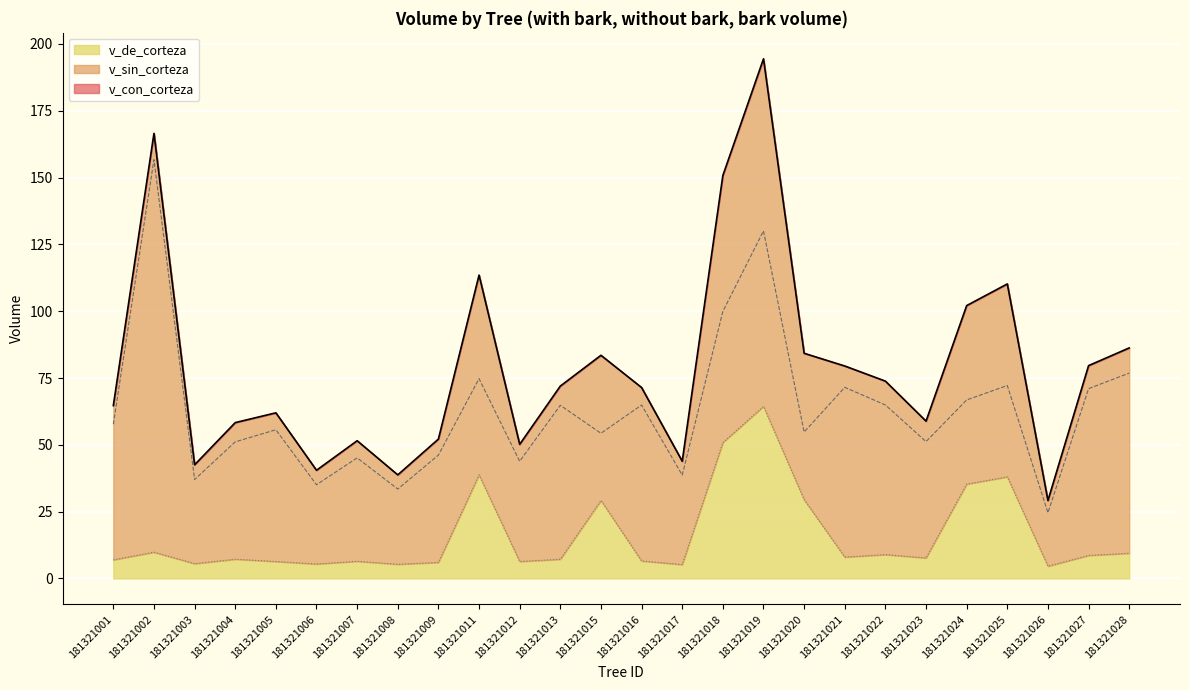

How many values in the v_de_corteza series are below 7?

11